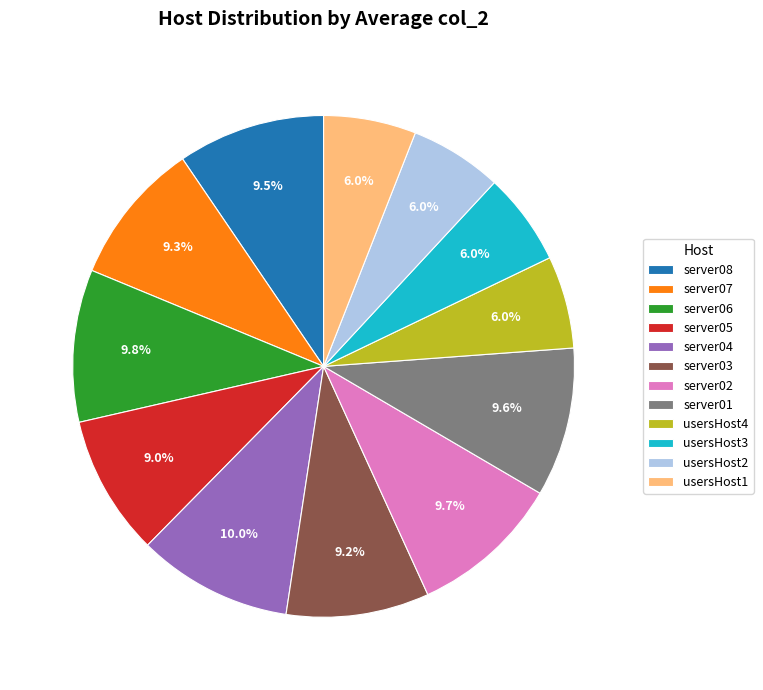

How many segments does this pie chart have?

12